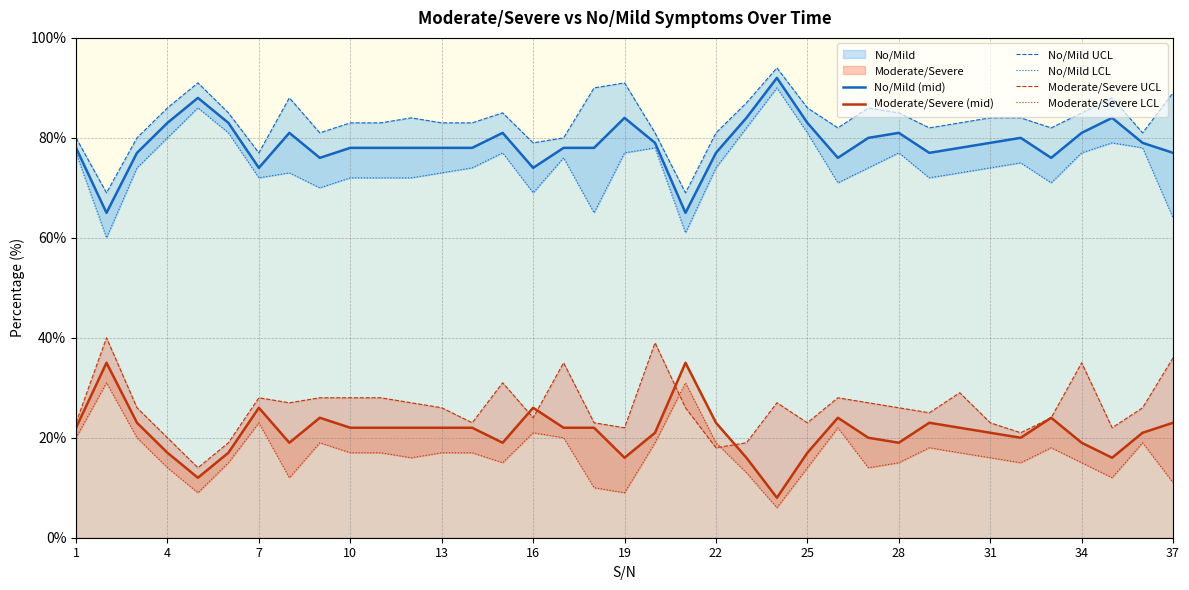

True or false: No/Mild (mid) has a value of 78 at 13.

True